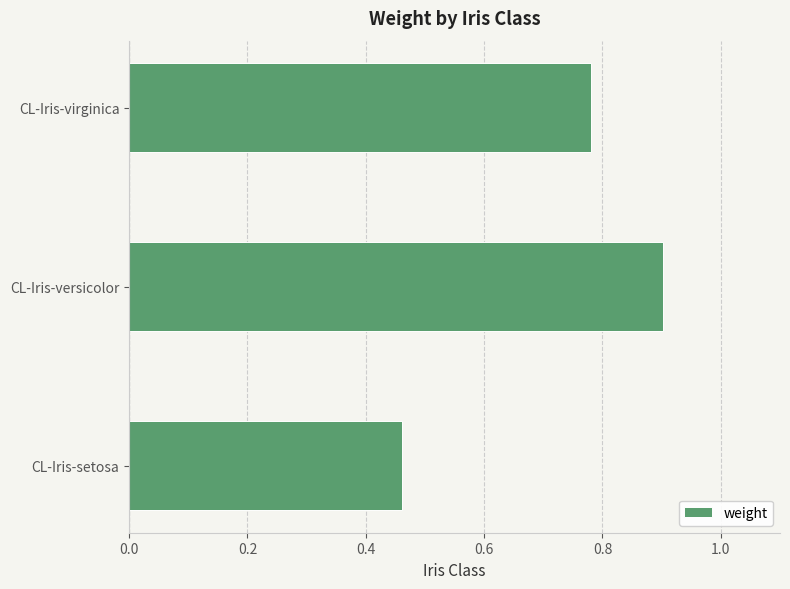

At which category does the chart reach its minimum across all series?

CL-Iris-setosa